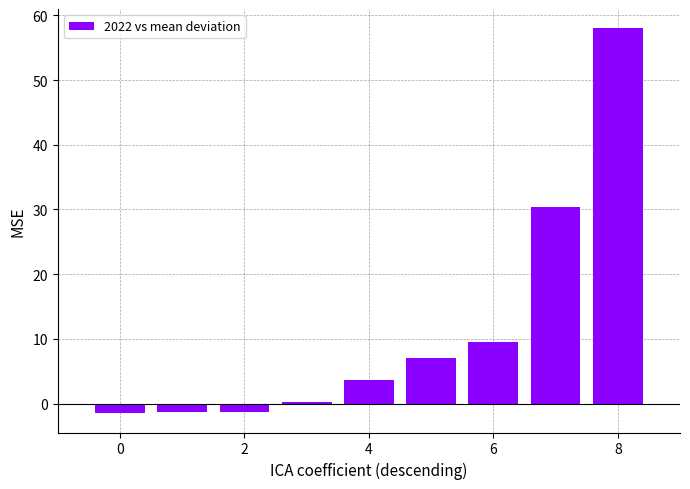

What is the maximum value shown in the chart?

58.0